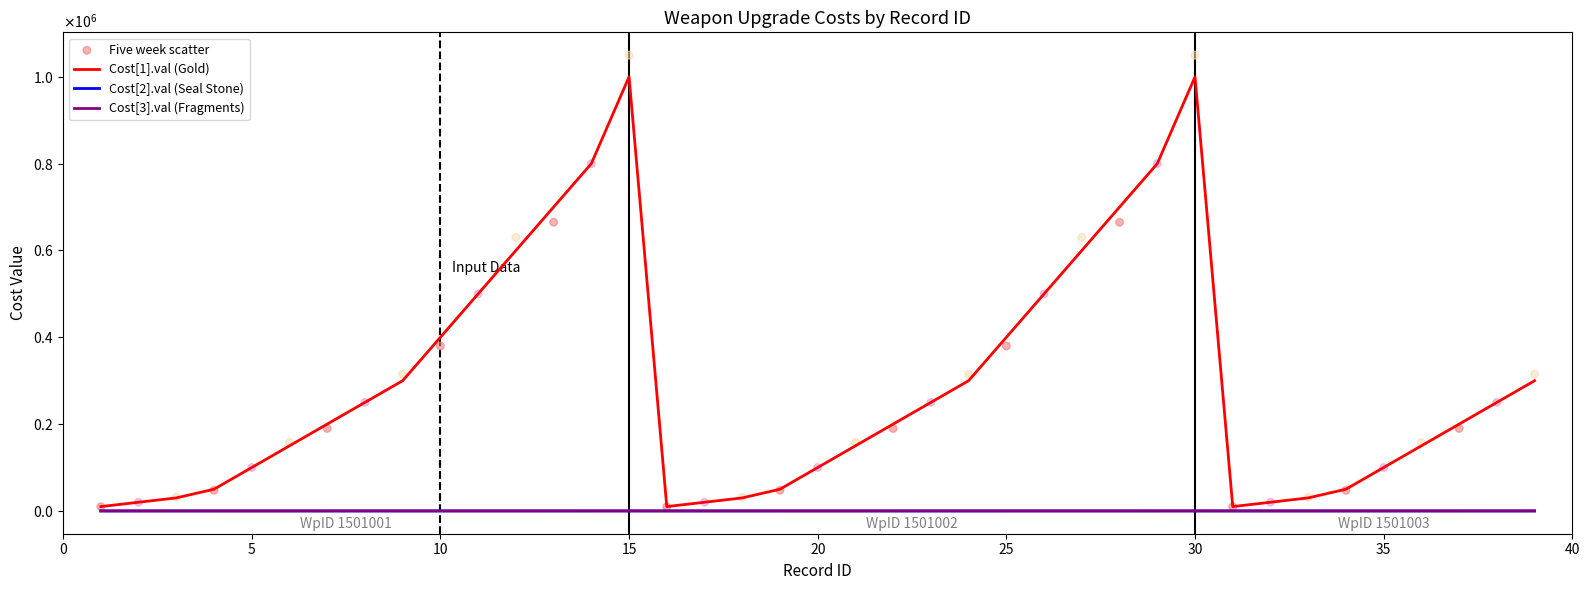

Which series has the largest total across all categories?

Five week scatter